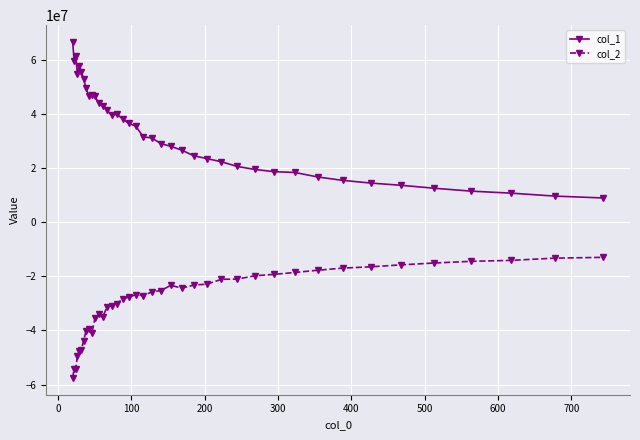

What is the difference between the second highest and minimum values in the col_1 series?

52419652.5